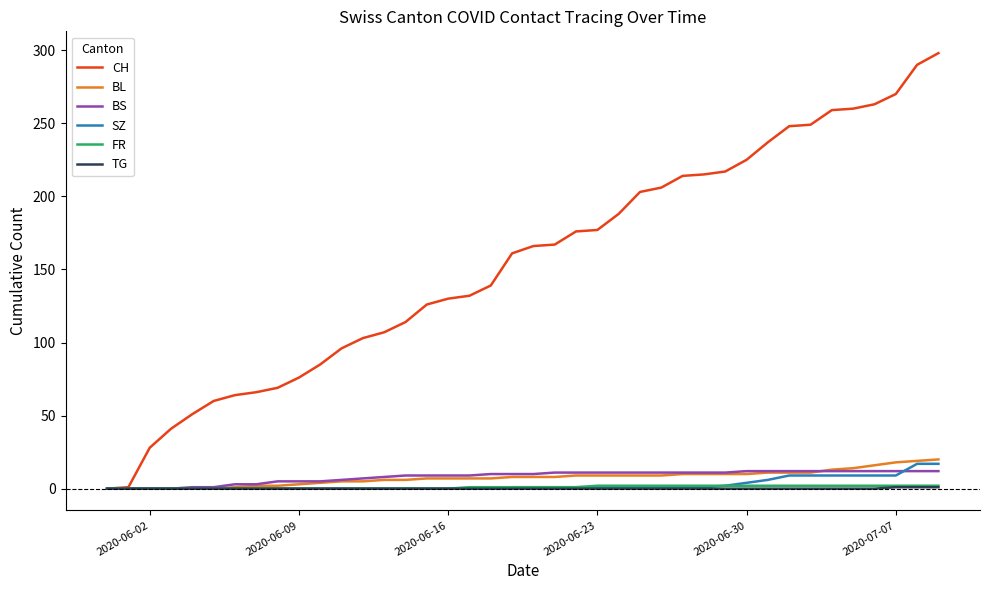

Which series has the widest spread of values?

CH